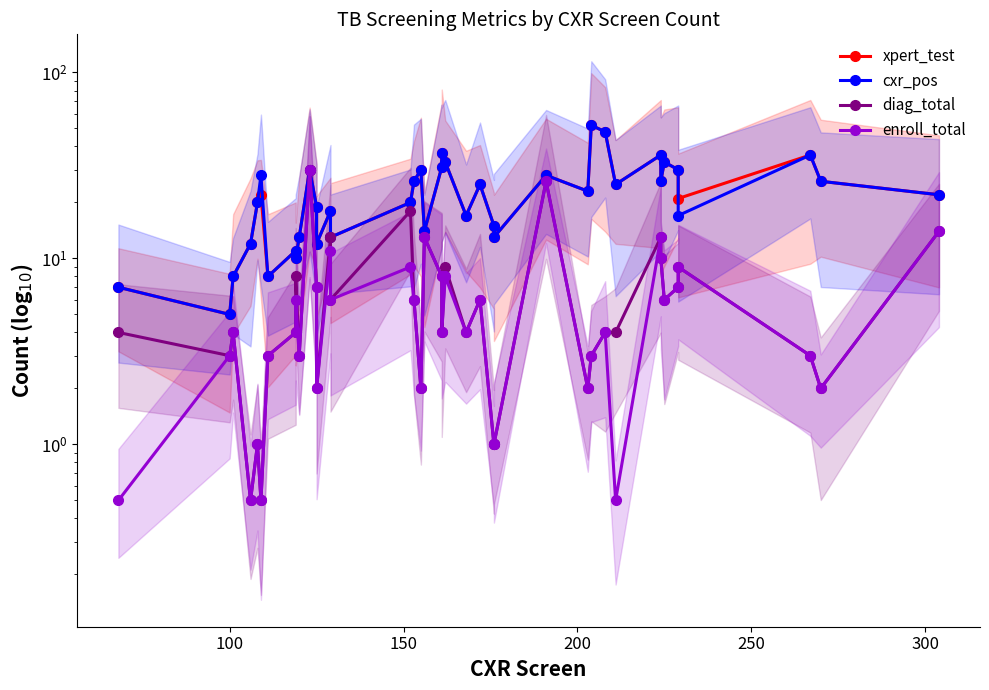

How many categories are shown in the chart?

39